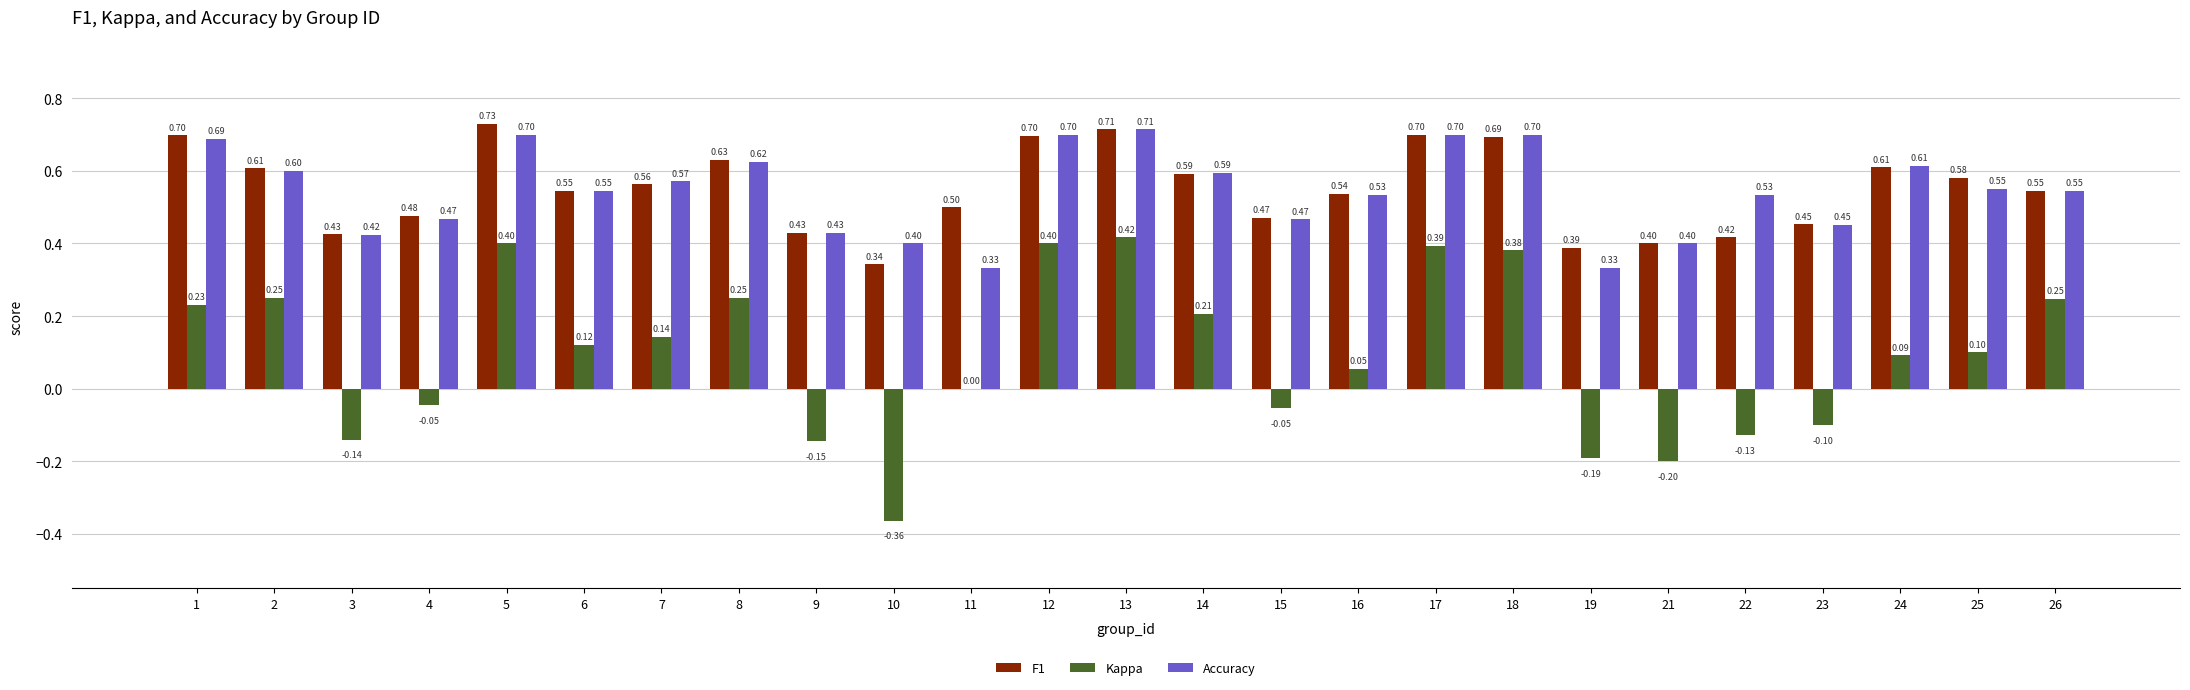

What is the sum of the Accuracy values at 21 and 15?

0.9